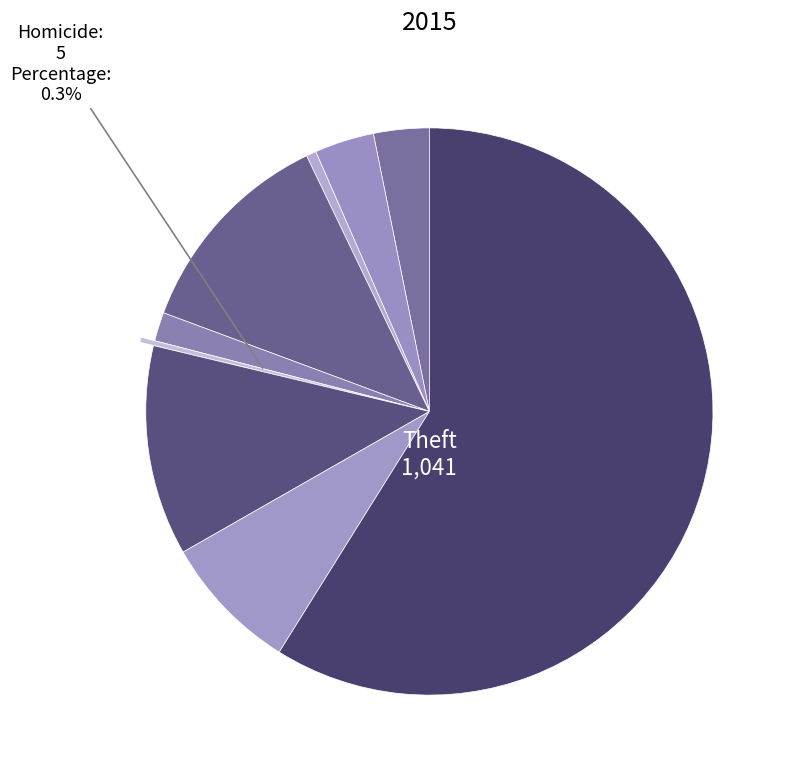

How many slices are in this pie chart?

9